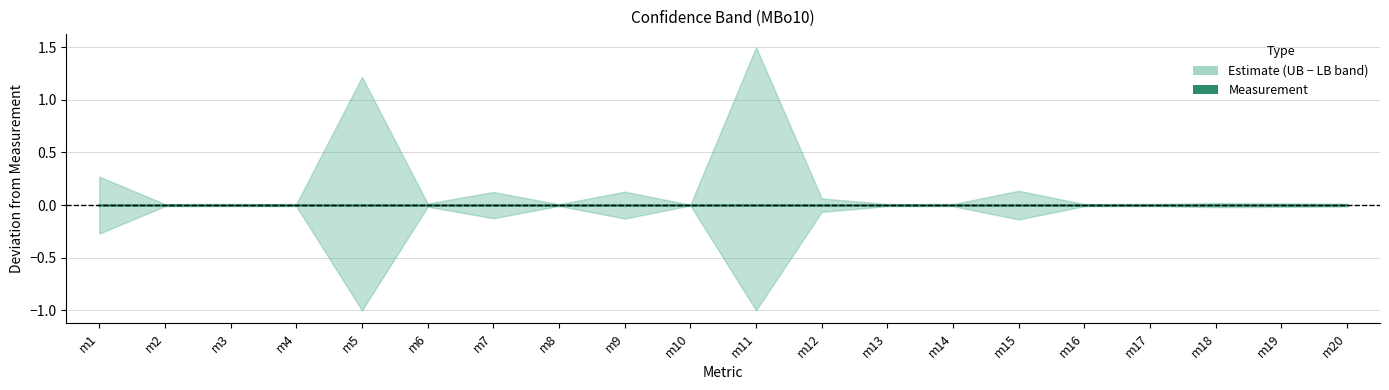

What is the difference between the MBo10_LB2 (M) values at m7 and m10?

0.1